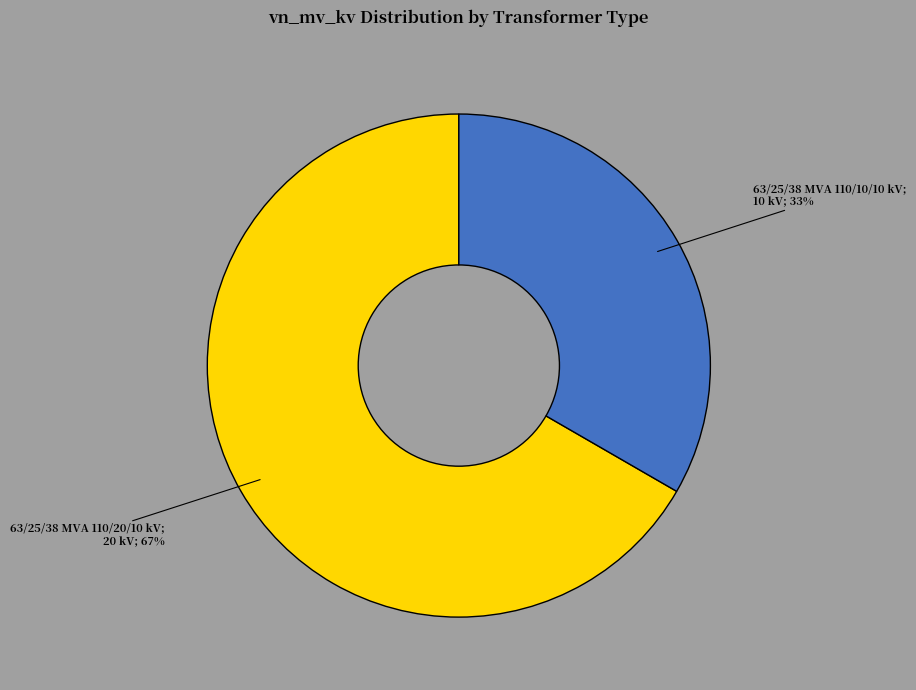

Does any single category account for the majority?

Yes